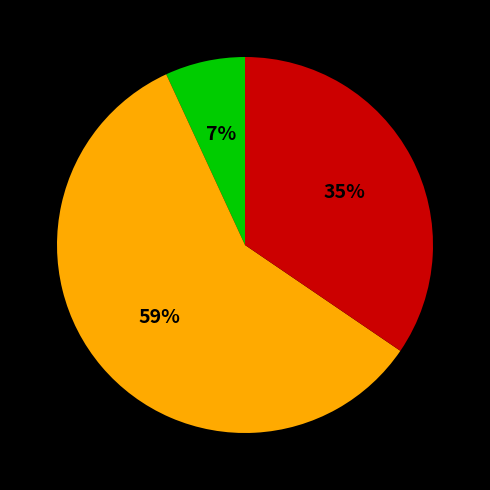

Does any single category account for the majority?

Yes